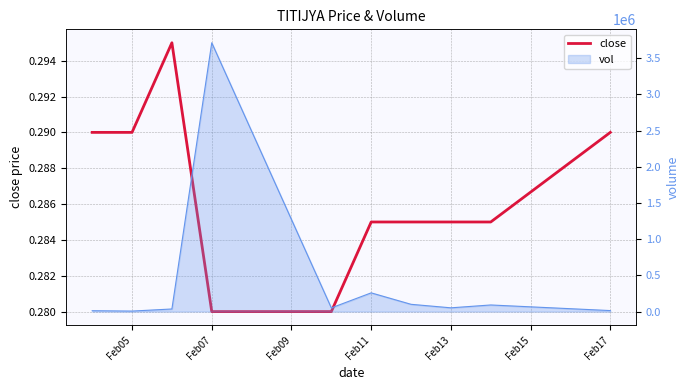

The chart shows a value of 0.3 at Feb05. True or false?

True